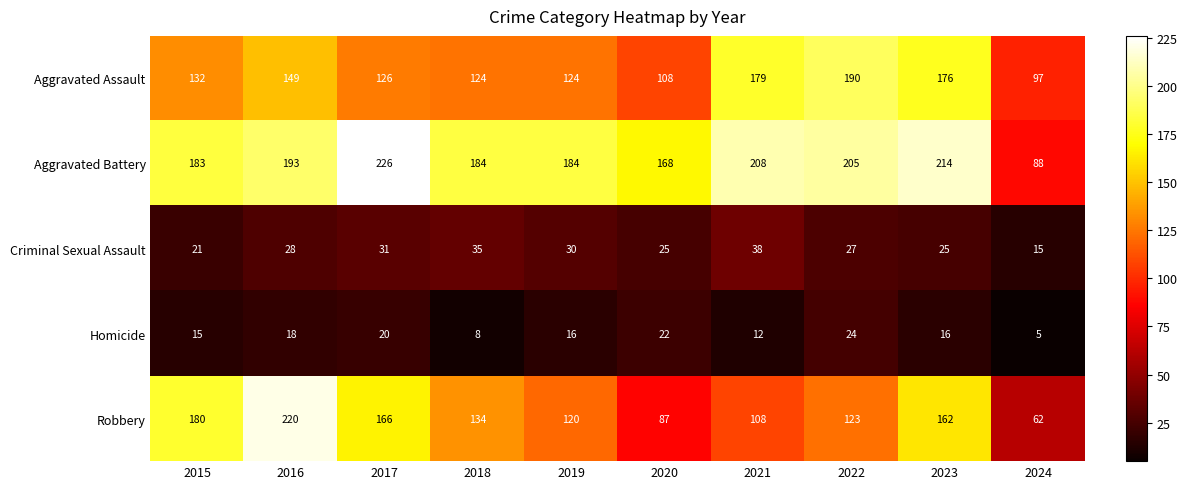

What is the difference between the highest and lowest values at 2023?

198